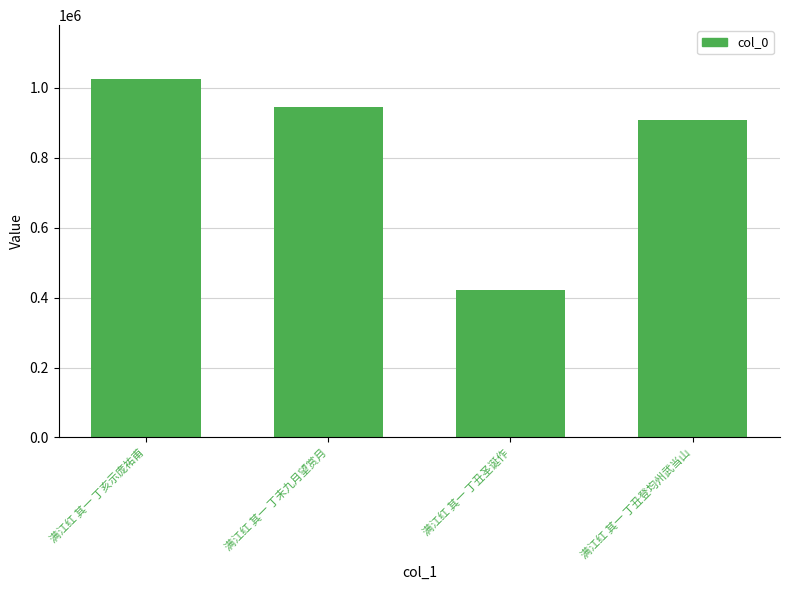

What is the average value?

826005